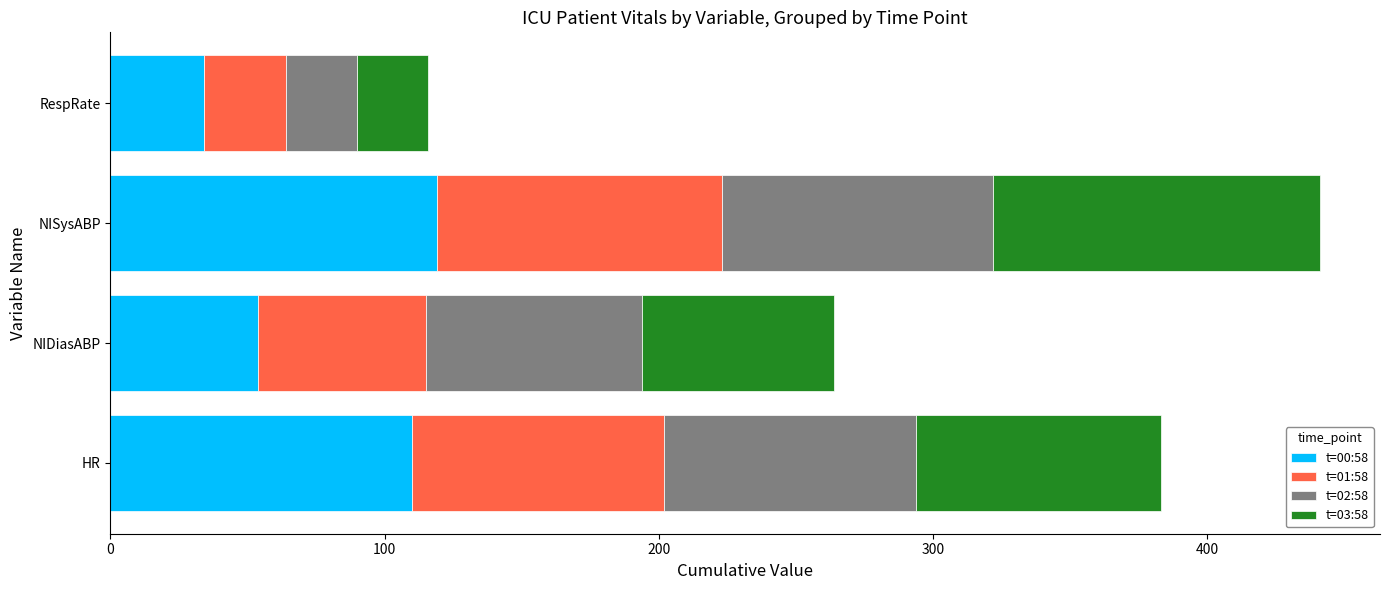

True or false: t=00:58 has a value of 119 at NISysABP.

True